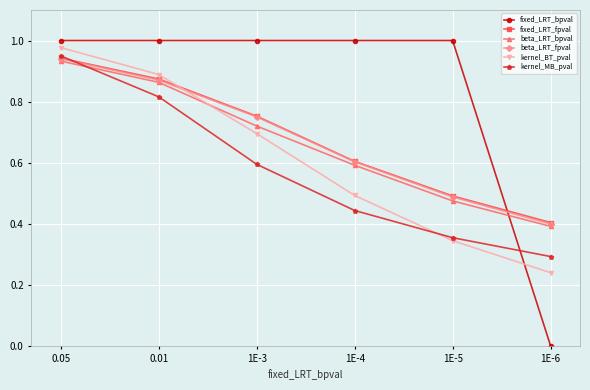

True or false: fixed_LRT_bpval has more than 2 interior local peaks.

False